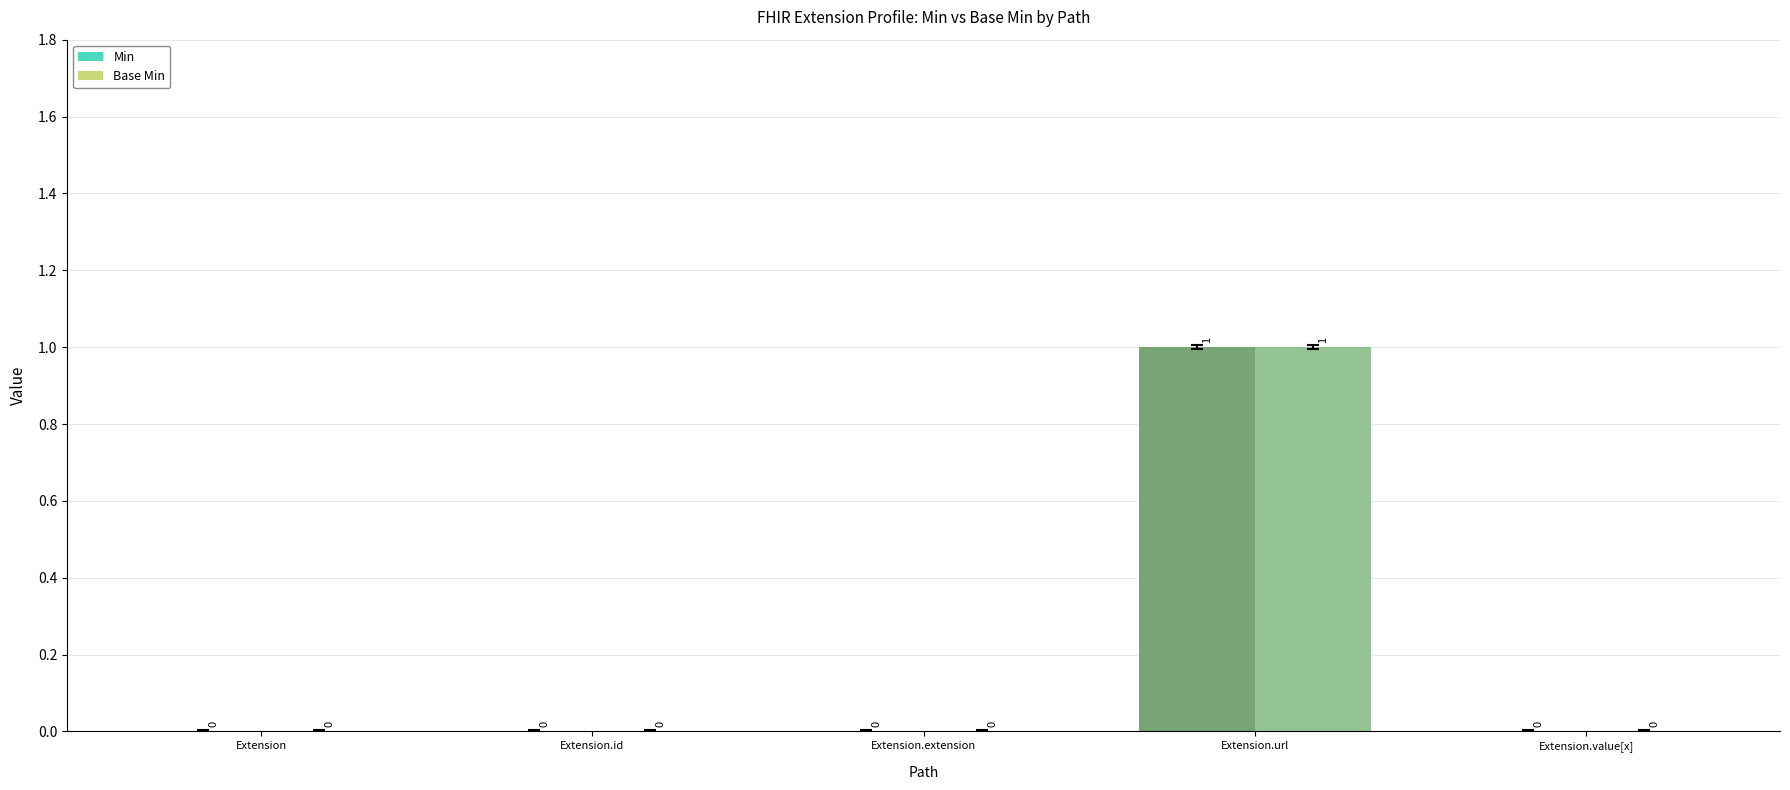

At which label is Base Min closest to 0?

Extension